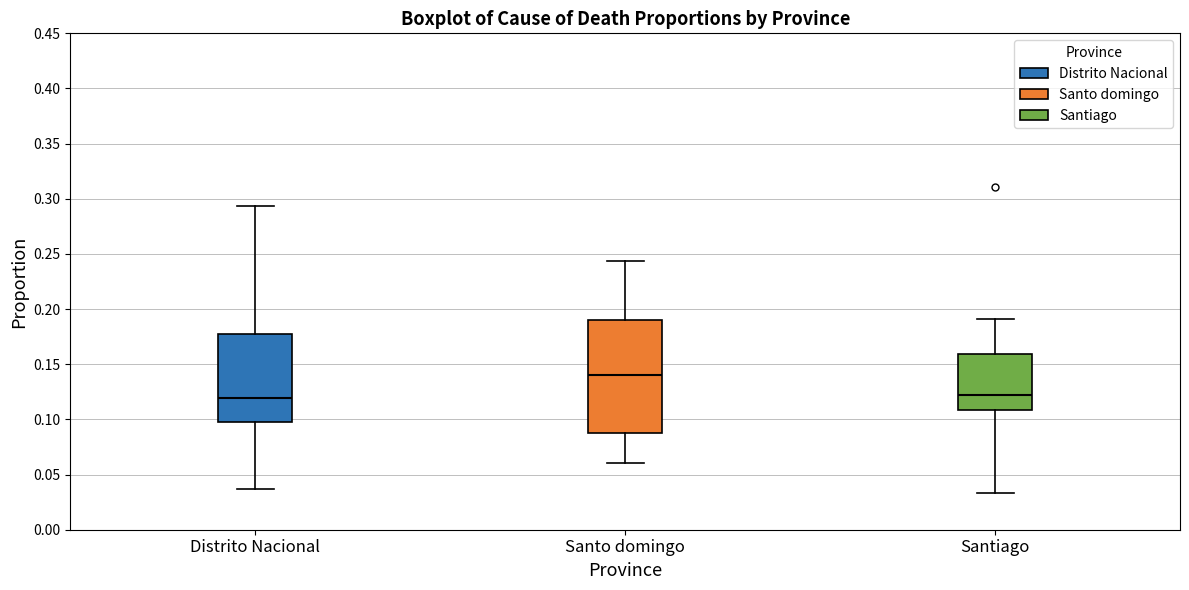

Where is the lower edge of the box for Santiago on the y-axis? The values are not printed on the chart, so give them approximately, as read against the axis.

0.110